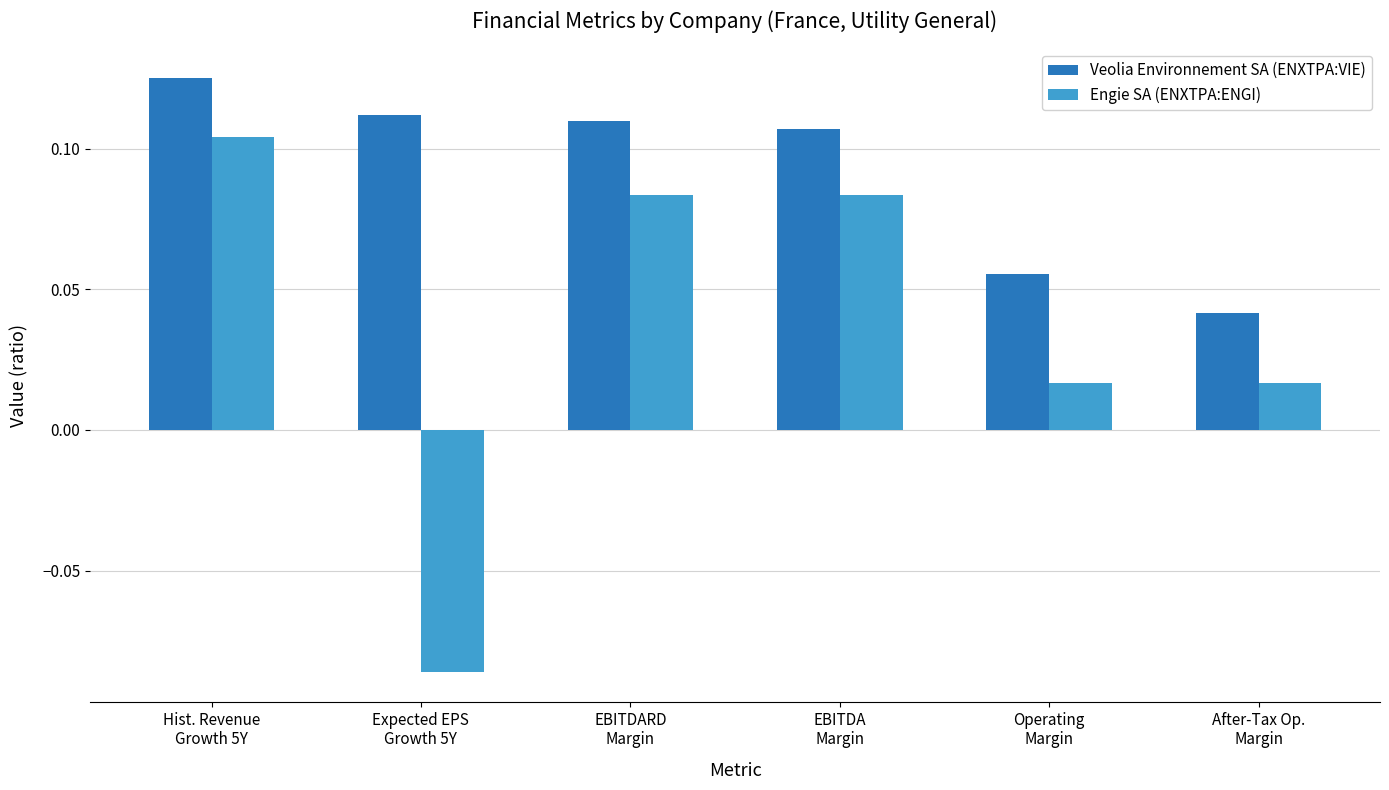

How many categories are shown in the chart?

6